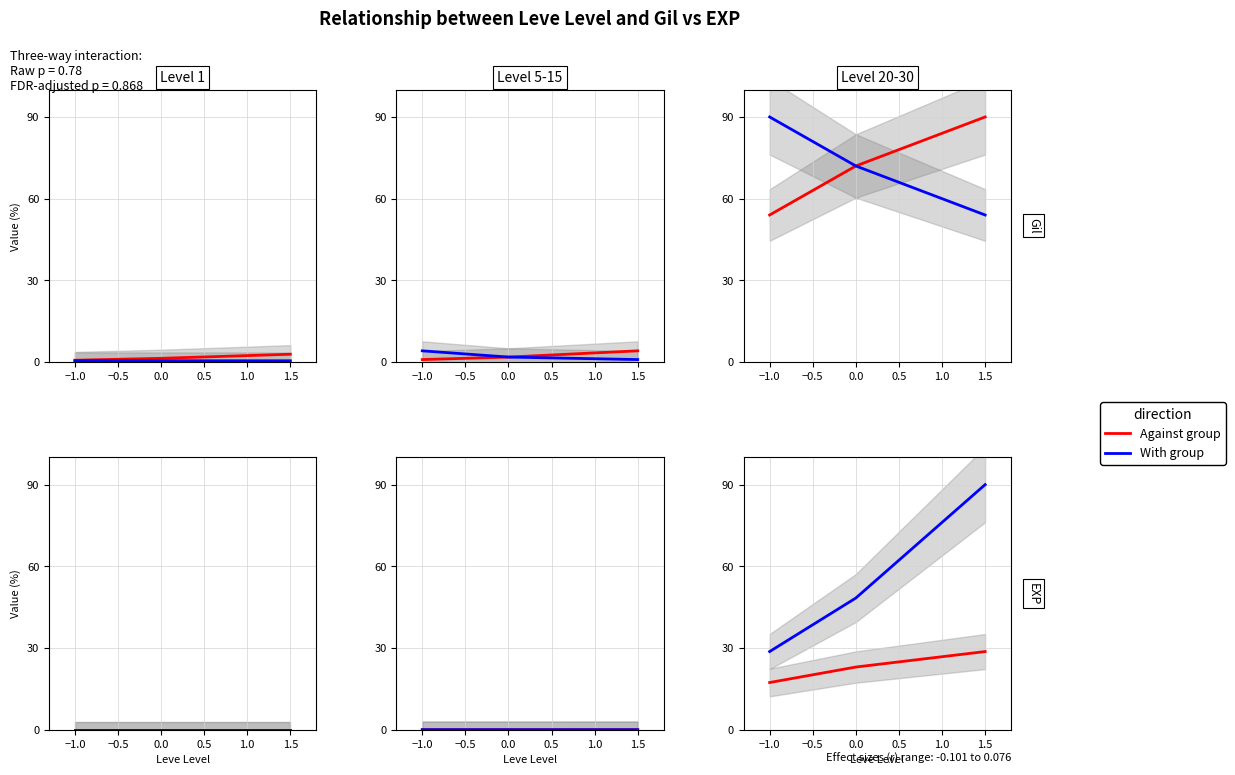

How many values in the With group series are below 48?

1